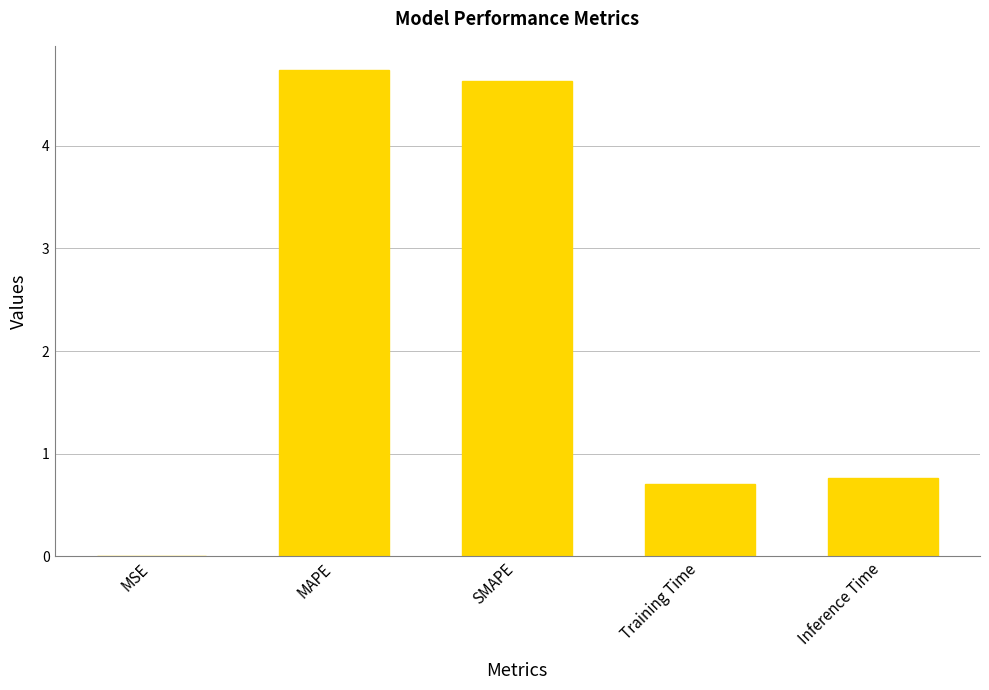

What is the change in value from MSE to SMAPE?

+4.6